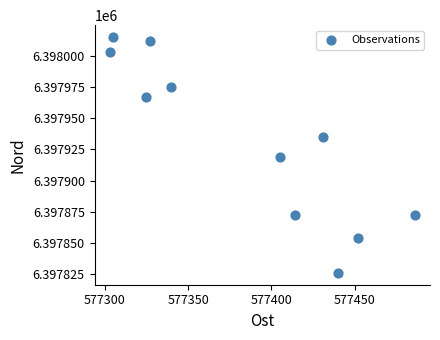

What is the average Y value?

6397932